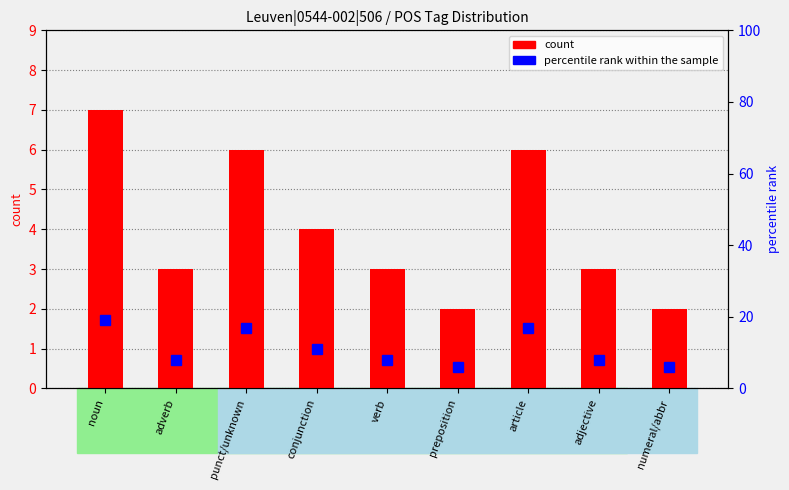

How many groups of bars are there?

9